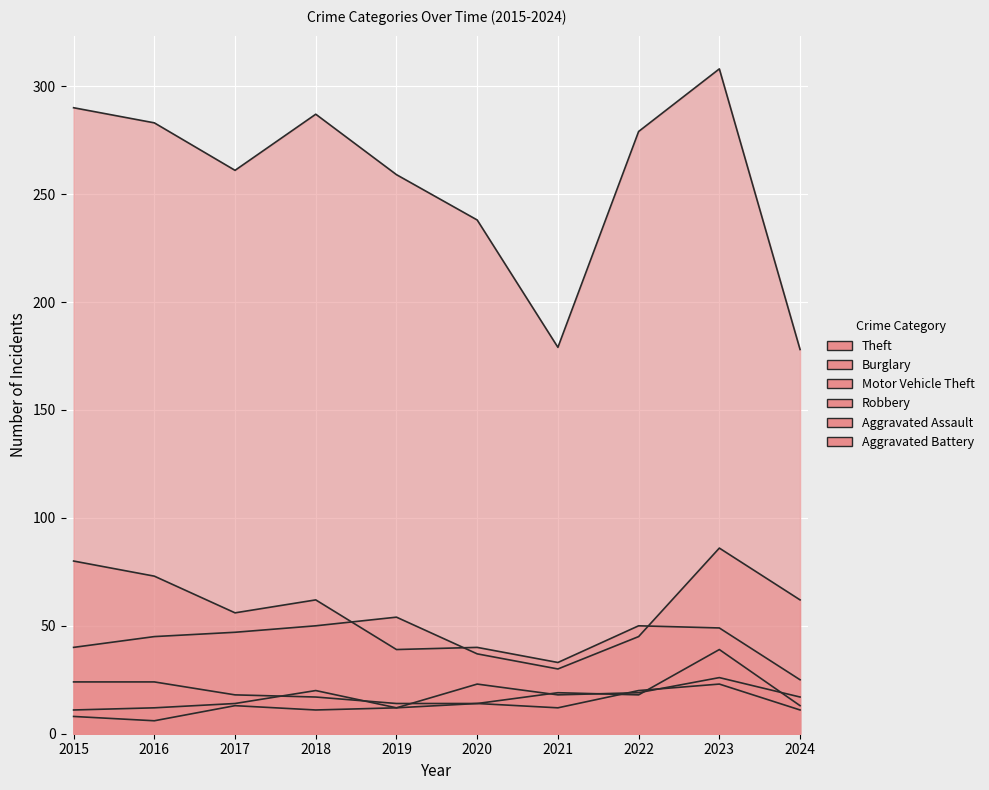

Read the Burglary value at 2017, to the nearest 5.

55